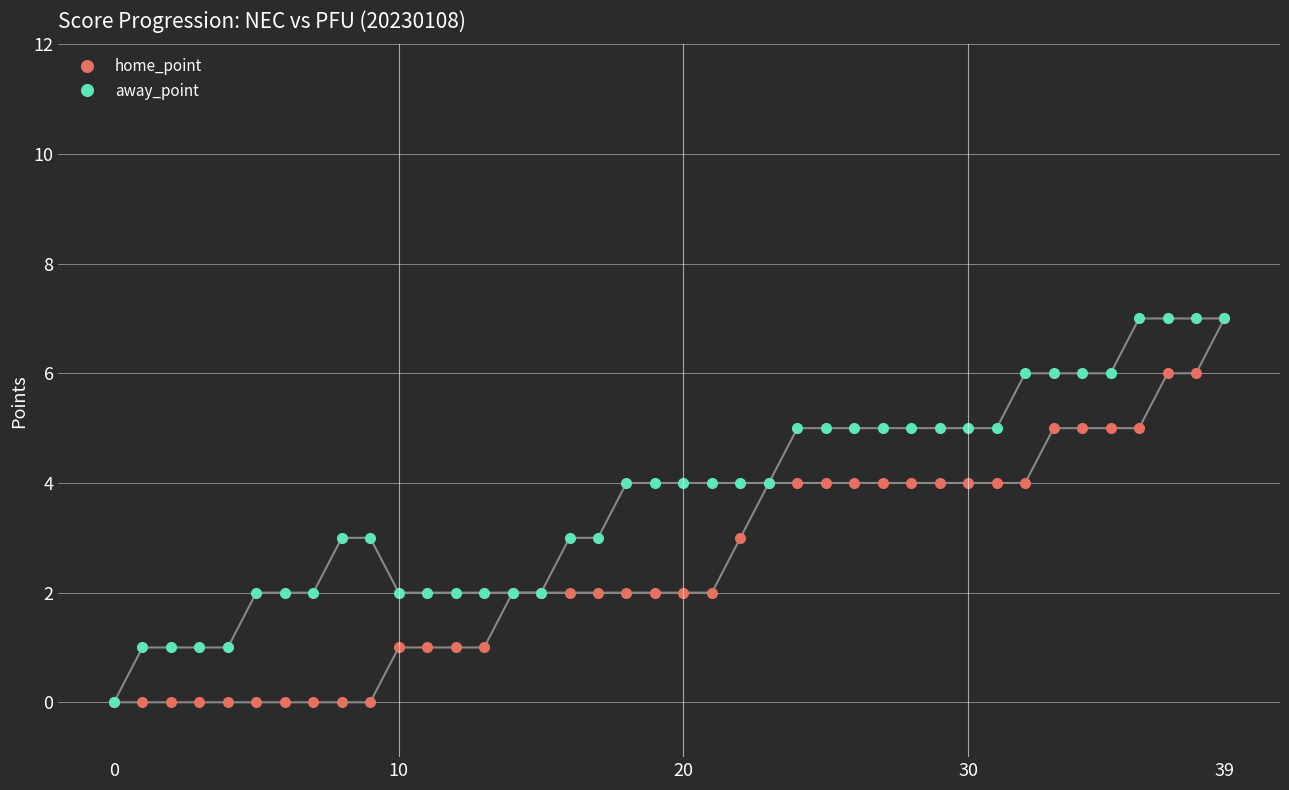

Rank the series by their average value, from lowest to highest.

home_point, away_point